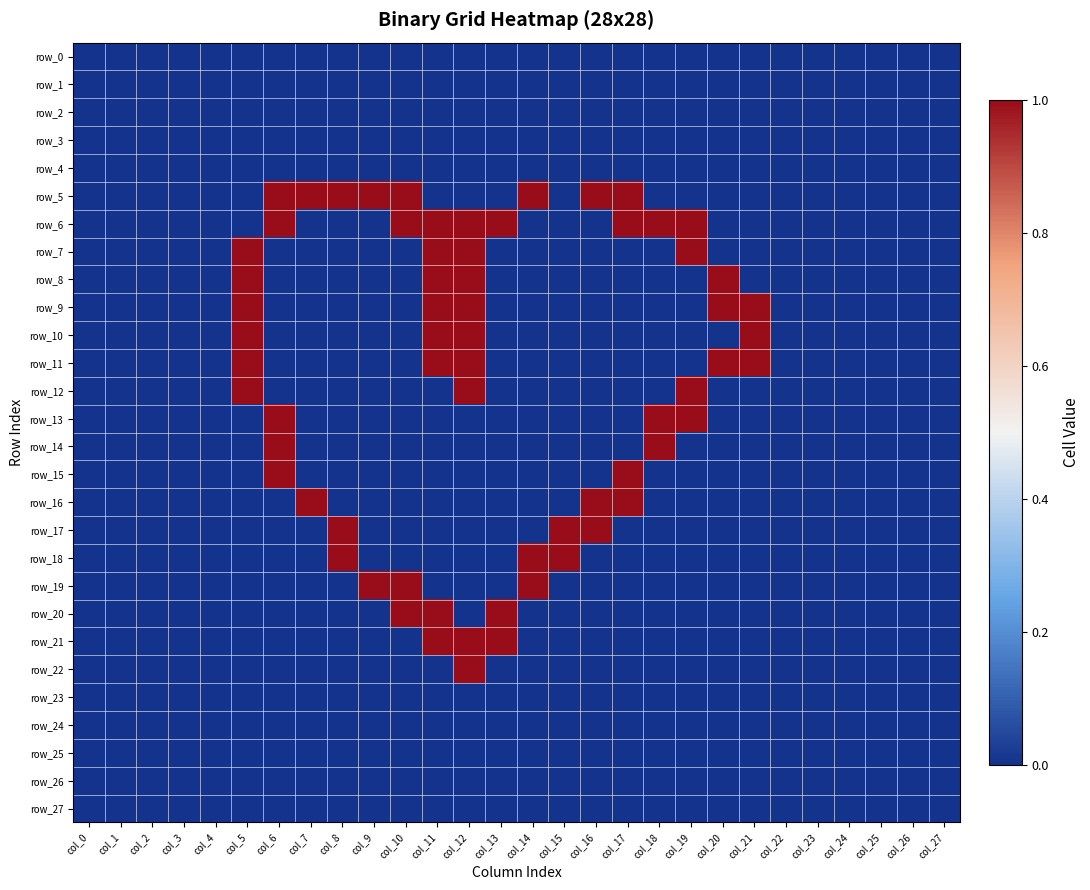

Between col_7 and col_22, which is larger?

col_7